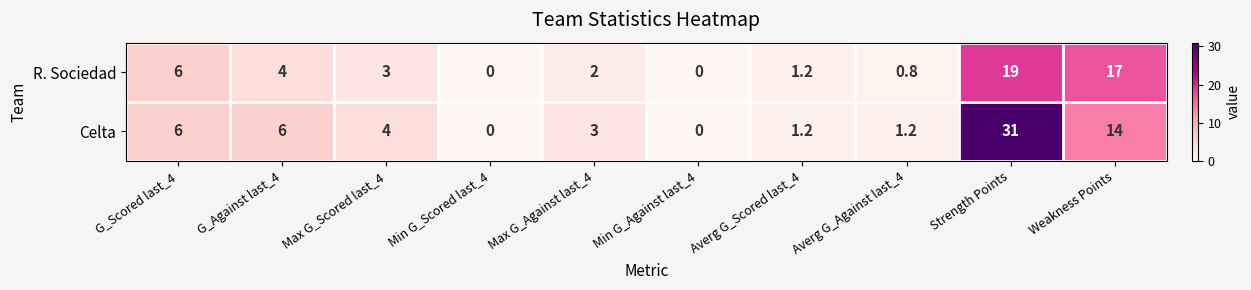

What is the difference between the highest and lowest values at Max G_Scored last_4?

1.0